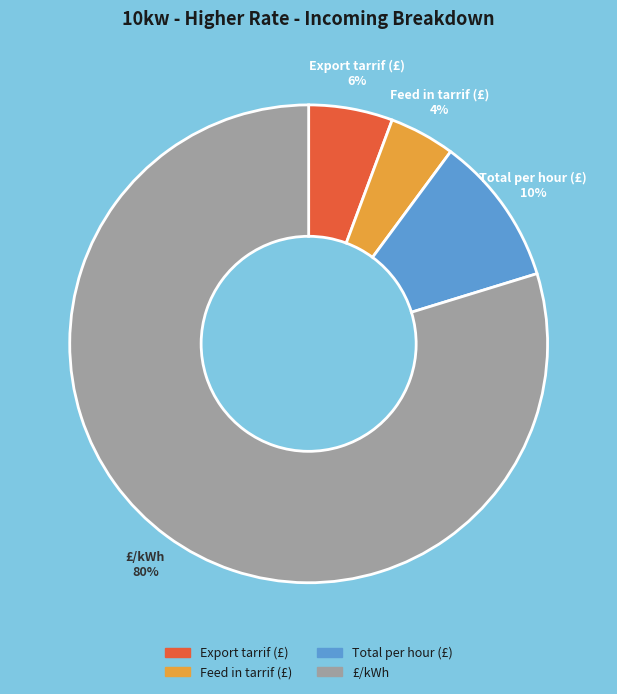

Is Feed in tarrif (£) the majority of the pie?

No